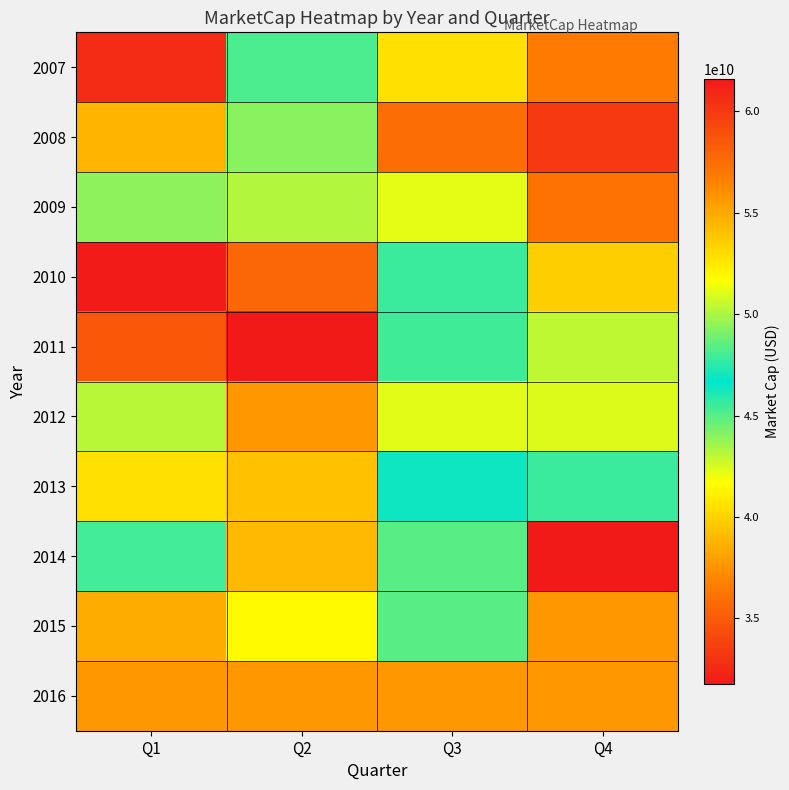

What is the total value across all series at Q4?

421061872581.0